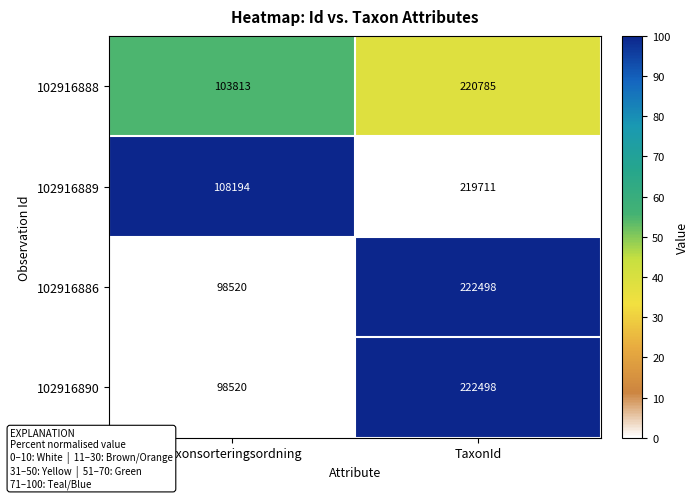

Rank the categories by 102916889 value from highest to lowest.

TaxonId, Taxonsorteringsordning